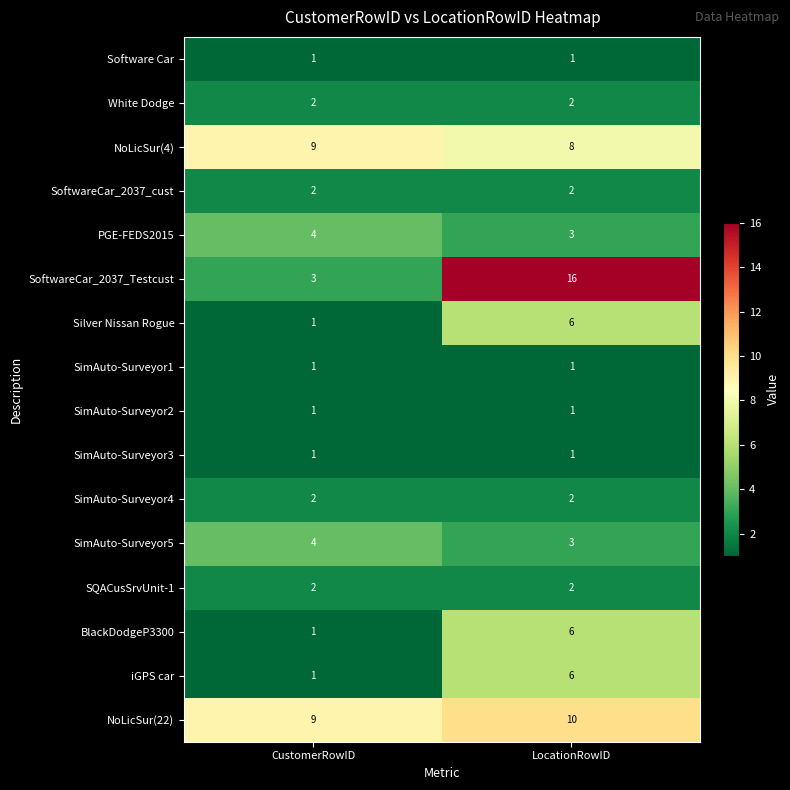

What is the smallest value displayed?

1